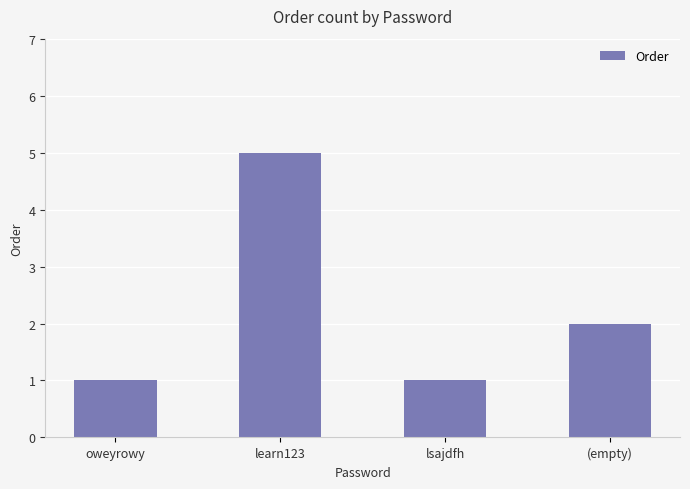

How many data points does each series have?

4